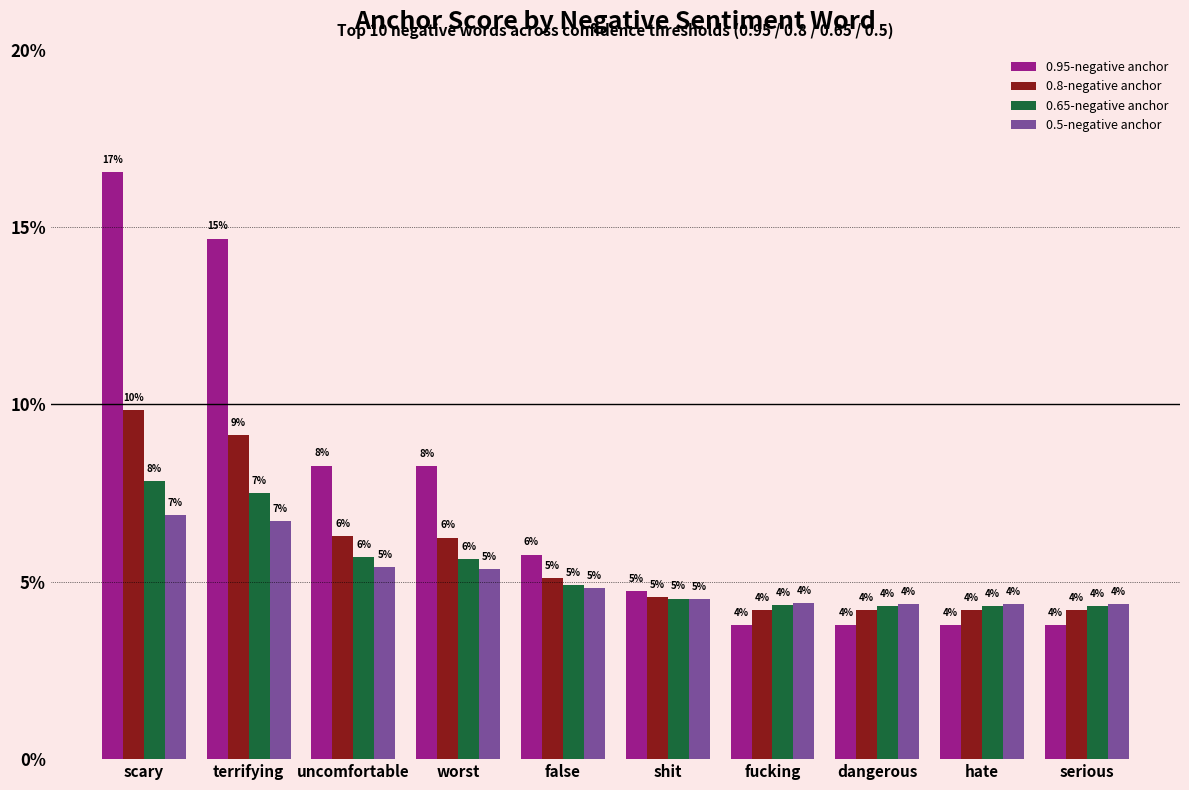

At which label does 0.65-negative anchor reach its minimum?

serious